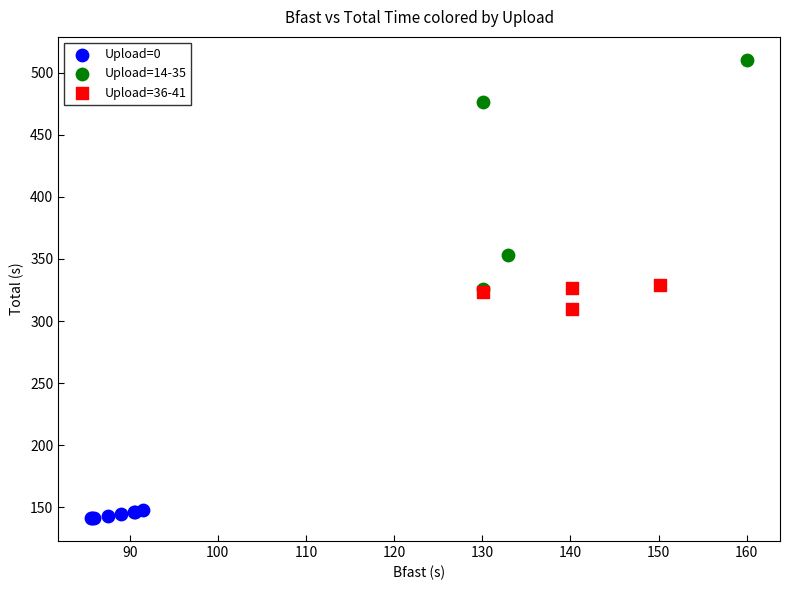

Which series contains the lowest Y value?

Upload=0